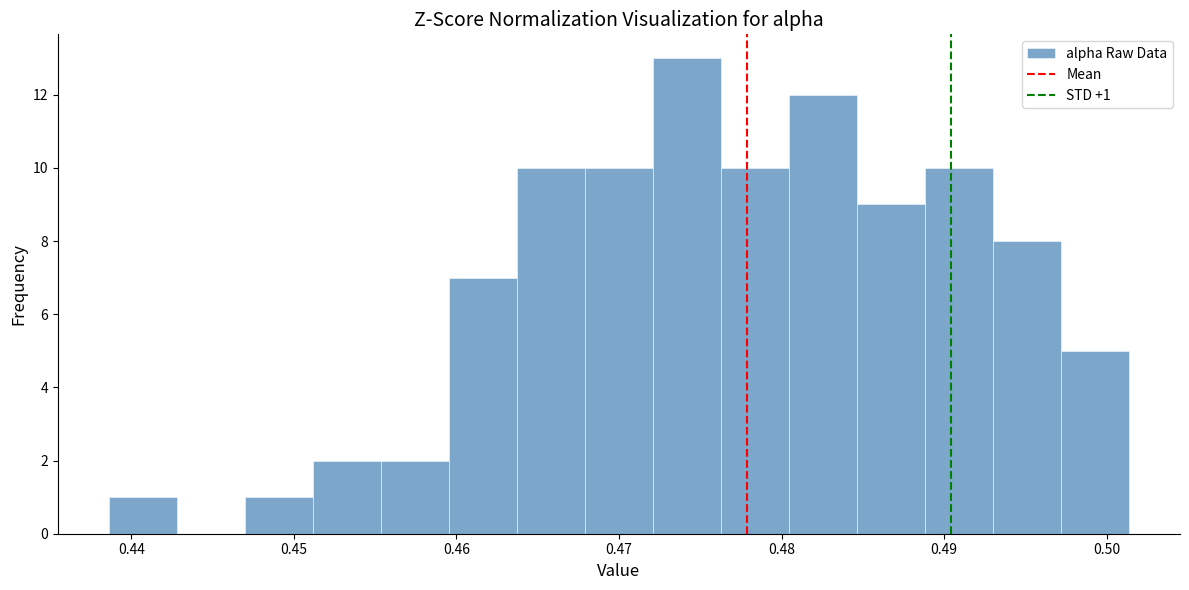

Over which range of the x-axis is the bar tallest?

0.472 to 0.476